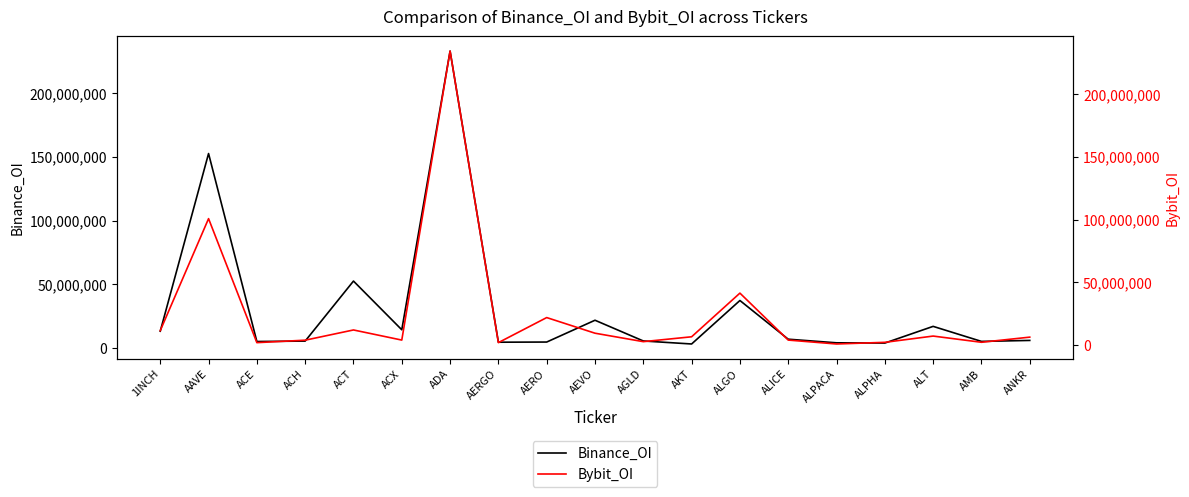

What is the sum of the Binance_OI values at ALT and ACH?

22498866